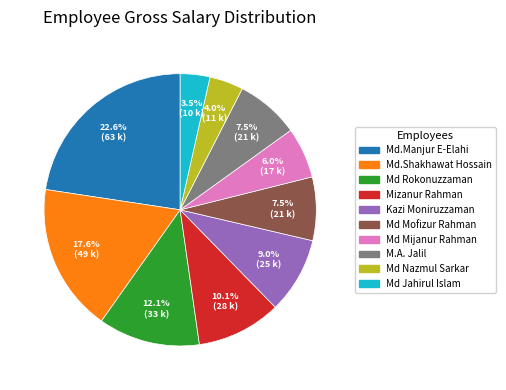

To the nearest percent, what is the combined percentage of Md.Manjur E-Elahi and Mizanur Rahman?

33%